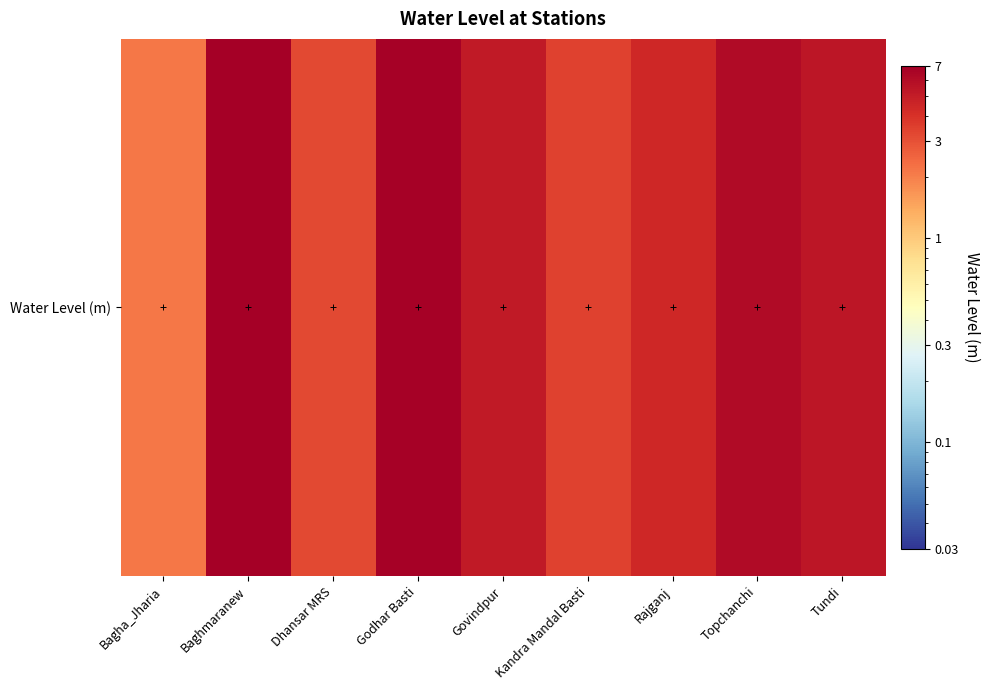

What is the maximum value shown in the chart?

6.9